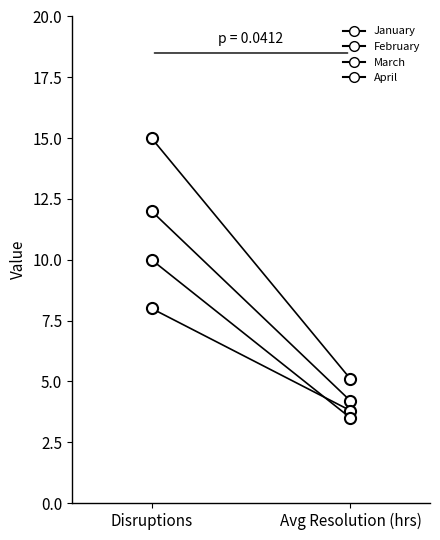

List the labels in order of March value, largest first.

Disruptions, Avg Resolution (hrs)